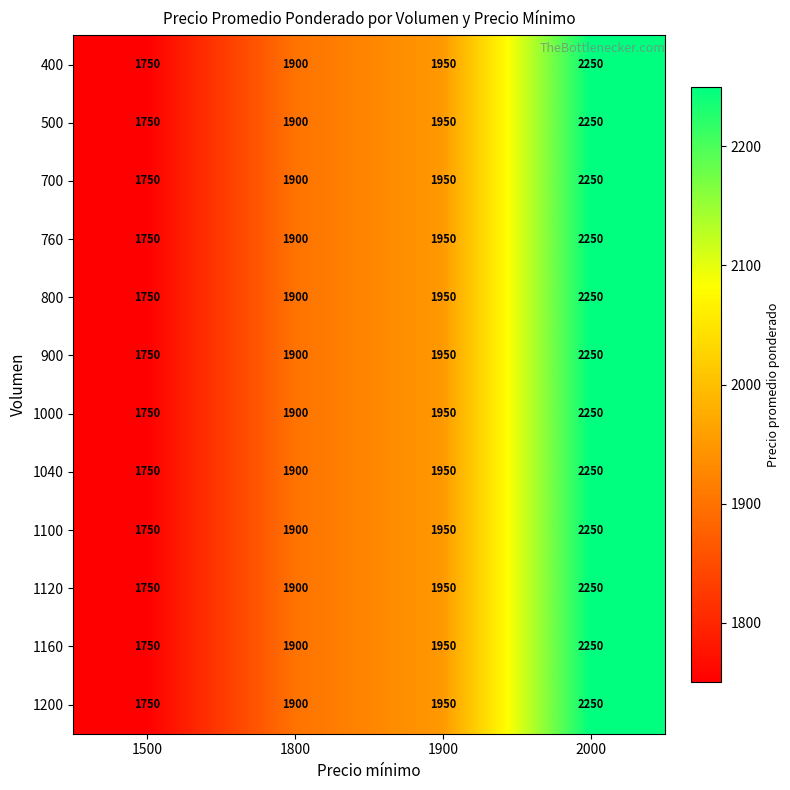

What is the lowest value of the 1120 series?

1750